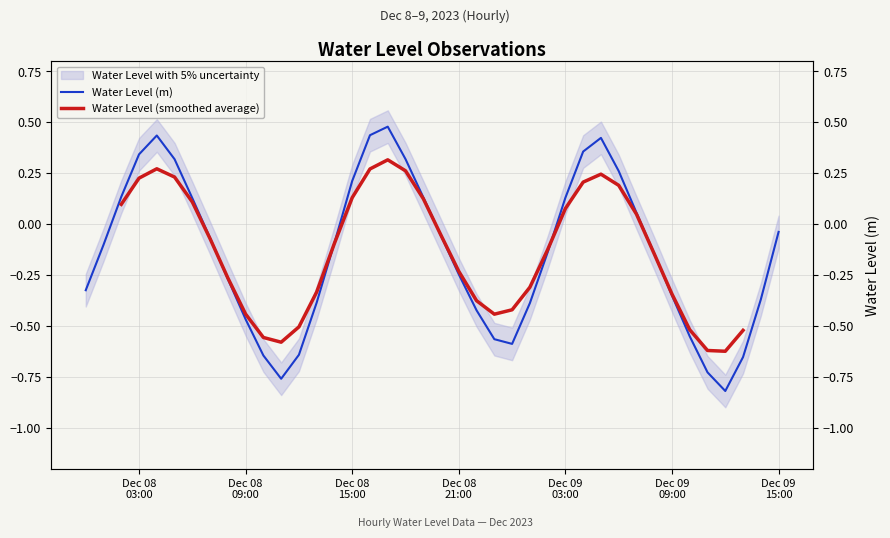

The chart shows a value of -0.7 at Dec 08 09:00. True or false?

False